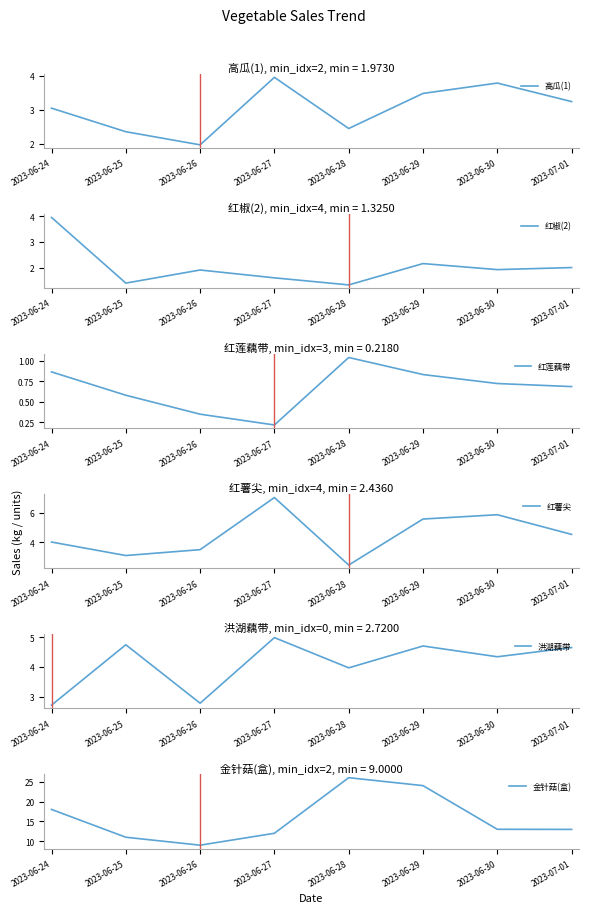

What is the difference between the maximum and minimum values in the 红薯尖 series?

4.6